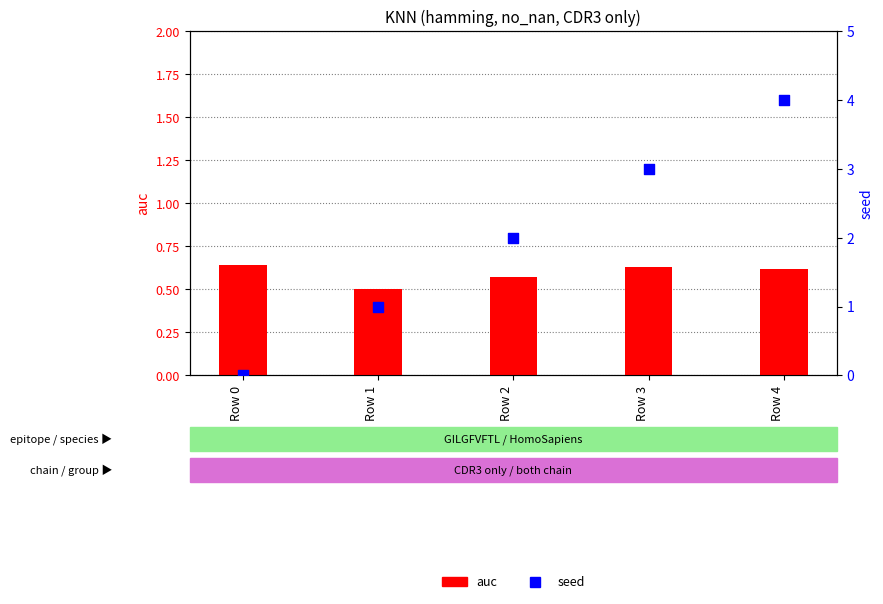

Is the value of auc (primary) at Row 1 greater than the value of seed (secondary) at Row 0?

Yes